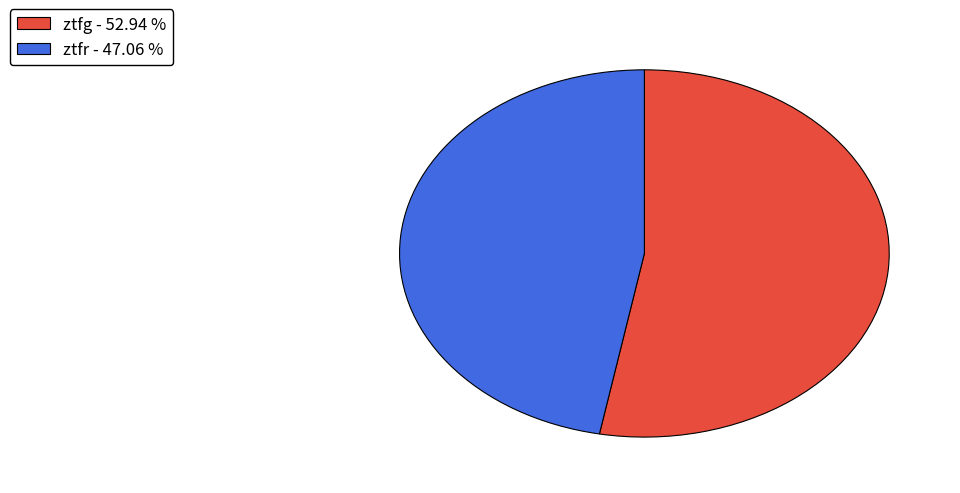

The ztfg slice represents 61% of the pie. True or false?

False